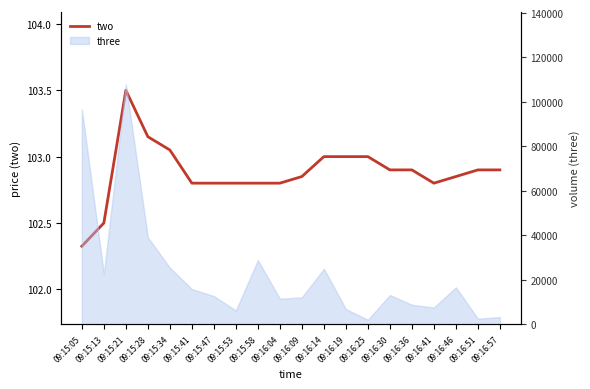

Is this an area chart (filled region under the line)?

No